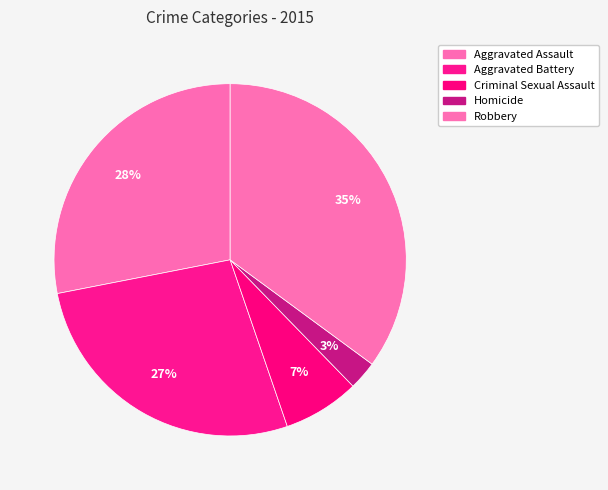

The Criminal Sexual Assault slice represents 1% of the pie. True or false?

False